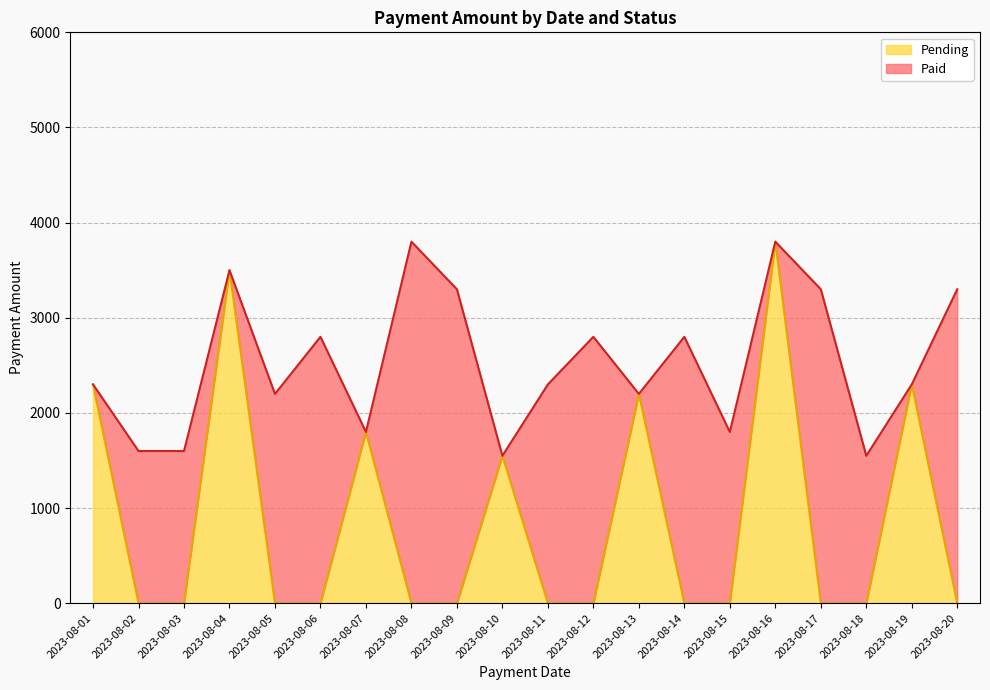

What is the highest value of the Pending series?

3800